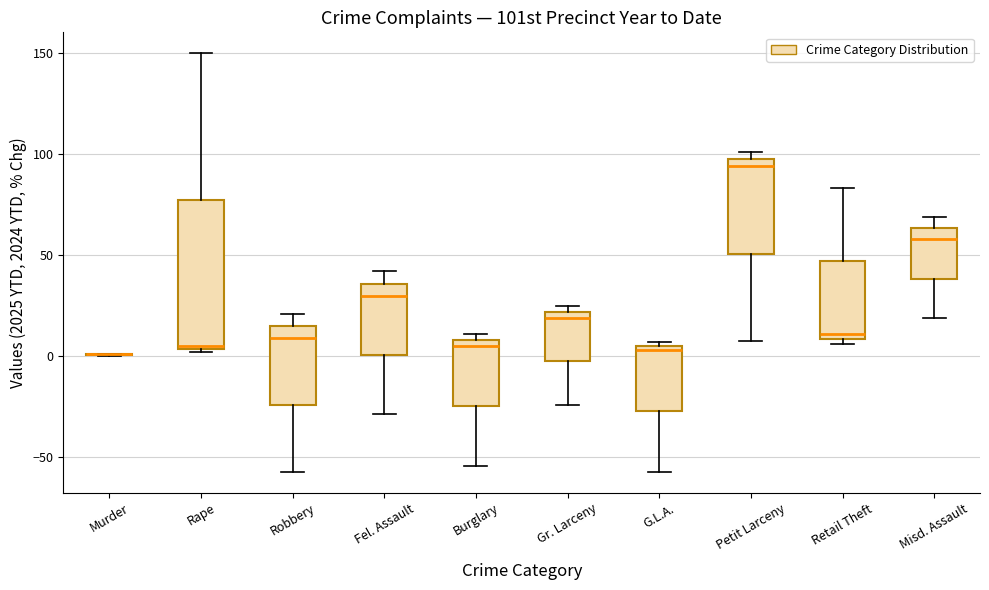

Reading left to right, read every box against the y-axis: the position of its median line, the range the box covers, and the ends of its whiskers. The values are not printed on the chart, so give them approximately, as read against the axis.

Murder: box collapsed to a line at 0, whiskers 0 to 0
Rape: median 5, box 5 to 80, whiskers 0 to 150
Robbery: median 10, box -25 to 15, whiskers -55 to 20
Fel. Assault: median 30, box 0 to 35, whiskers -30 to 40
Burglary: median 5, box -25 to 10, whiskers -55 to 10 (just above the box's upper edge)
Gr. Larceny: median 20 (just below the box's upper edge), box 0 to 20, whiskers -25 to 25
G.L.A.: median 5 (just below the box's upper edge), box -25 to 5, whiskers -55 to 5 (just above the box's upper edge)
Petit Larceny: median 95, box 50 to 100, whiskers 5 to 100 (just above the box's upper edge)
Retail Theft: median 10 (just above the box's lower edge), box 10 to 45, whiskers 5 to 85
Misd. Assault: median 60, box 40 to 65, whiskers 20 to 70